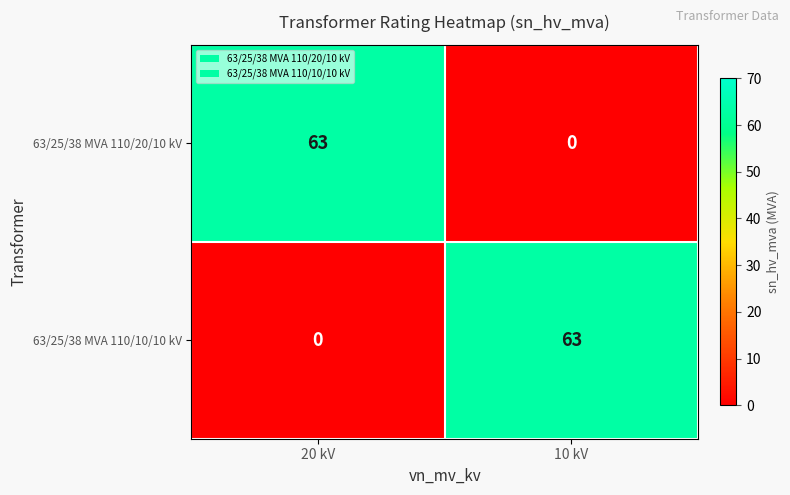

What is the sum of the 63/25/38 MVA 110/20/10 kV values at 10 kV and 20 kV?

63